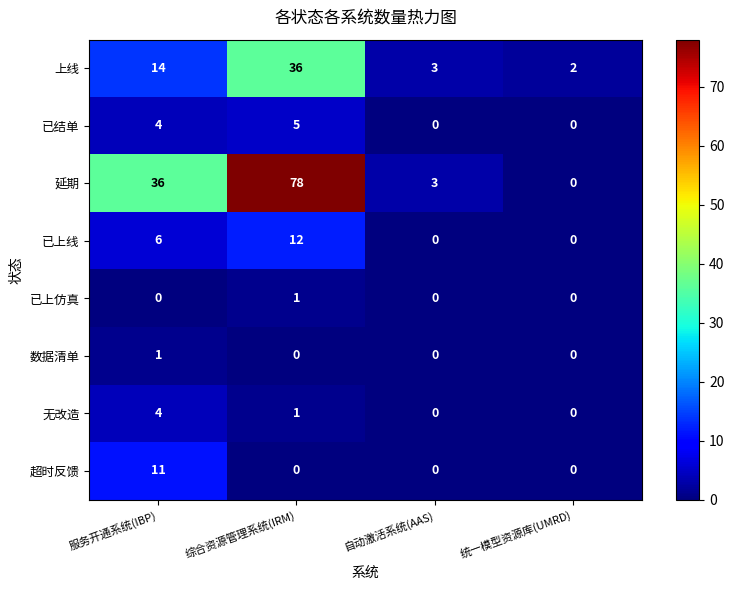

What is the greatest value displayed?

78